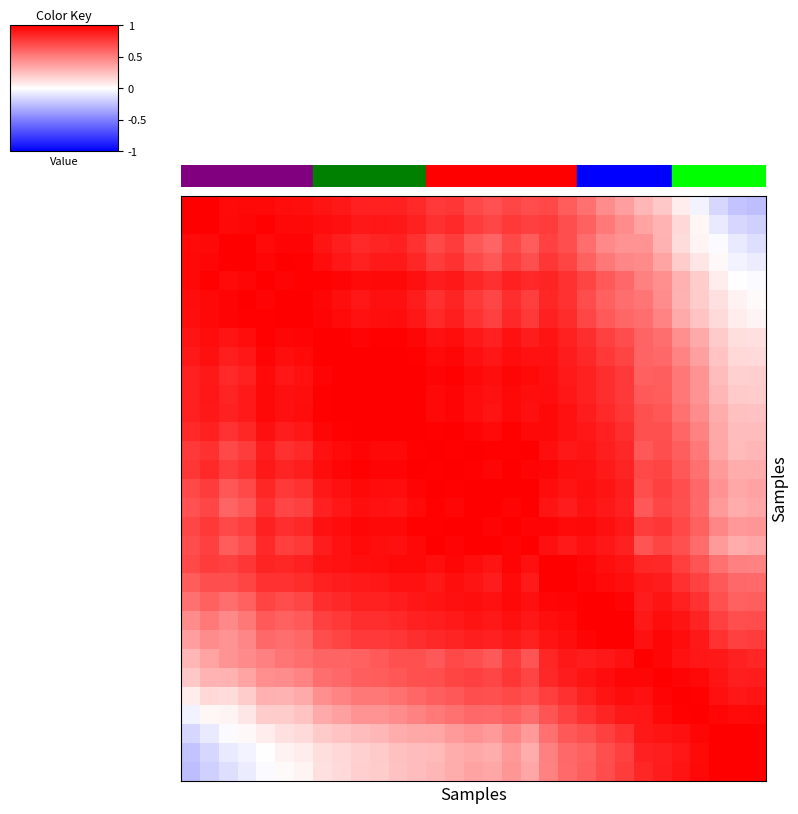

At how many categories does at least one series exceed 0?

31